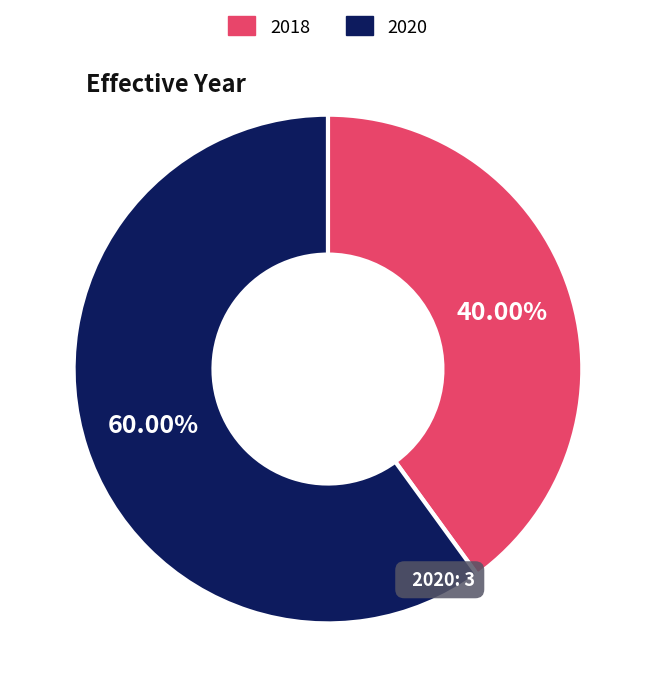

Is there a majority slice in this chart?

Yes